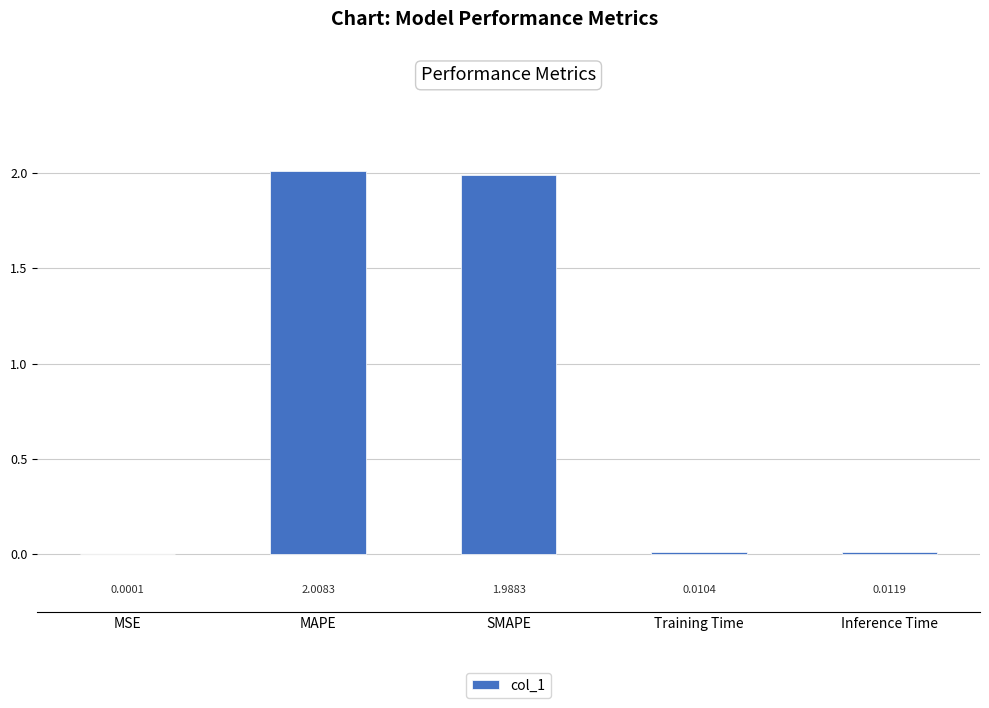

What is the sum of all values?

4.0